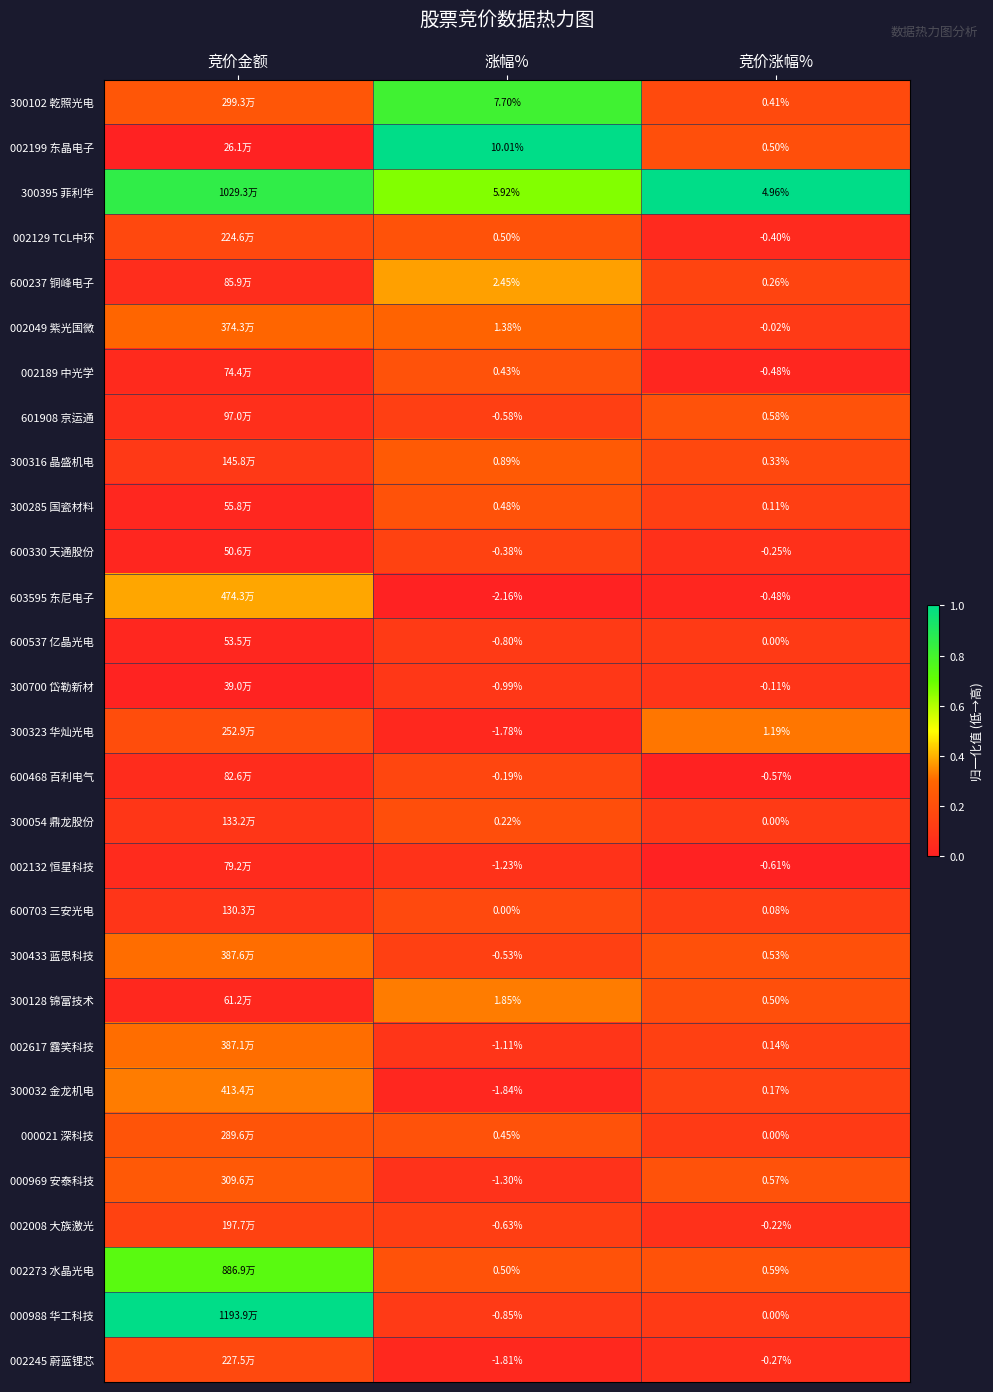

How many distinct data groups are displayed?

29